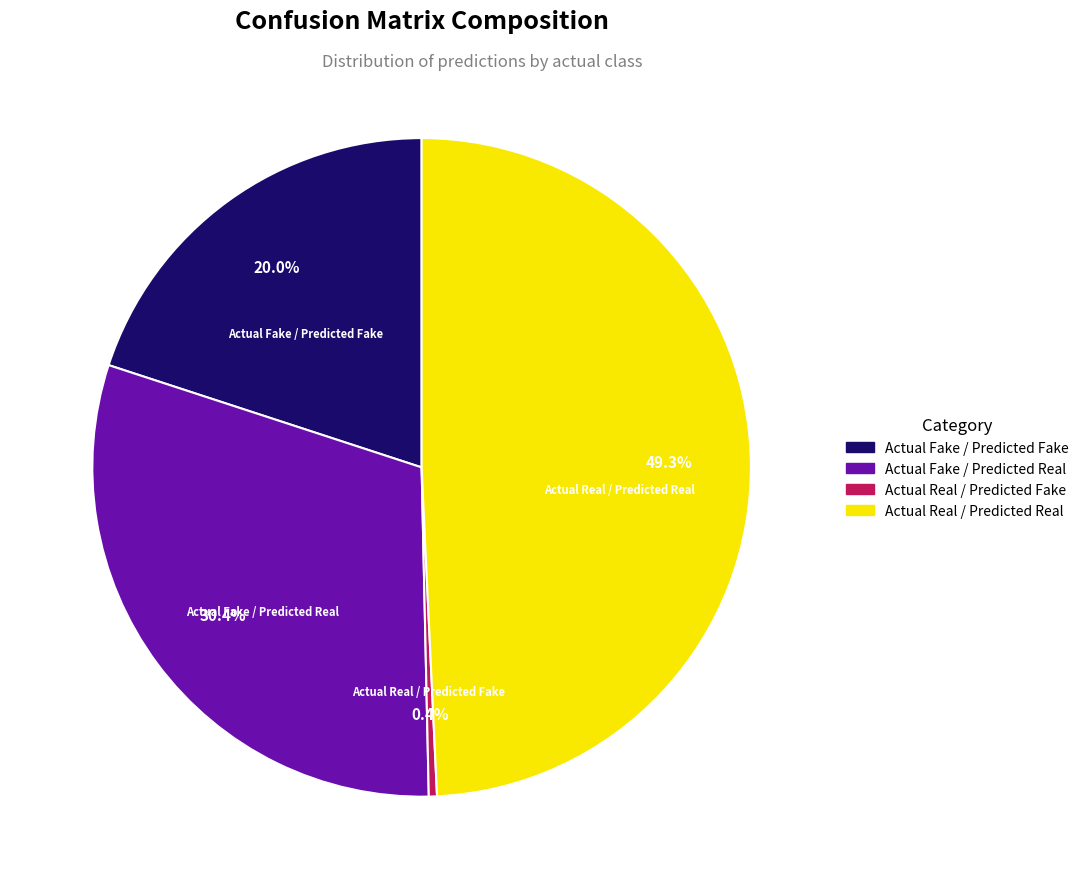

Which has a higher value, Actual Fake / Predicted Fake or Actual Real / Predicted Real?

Actual Real / Predicted Real